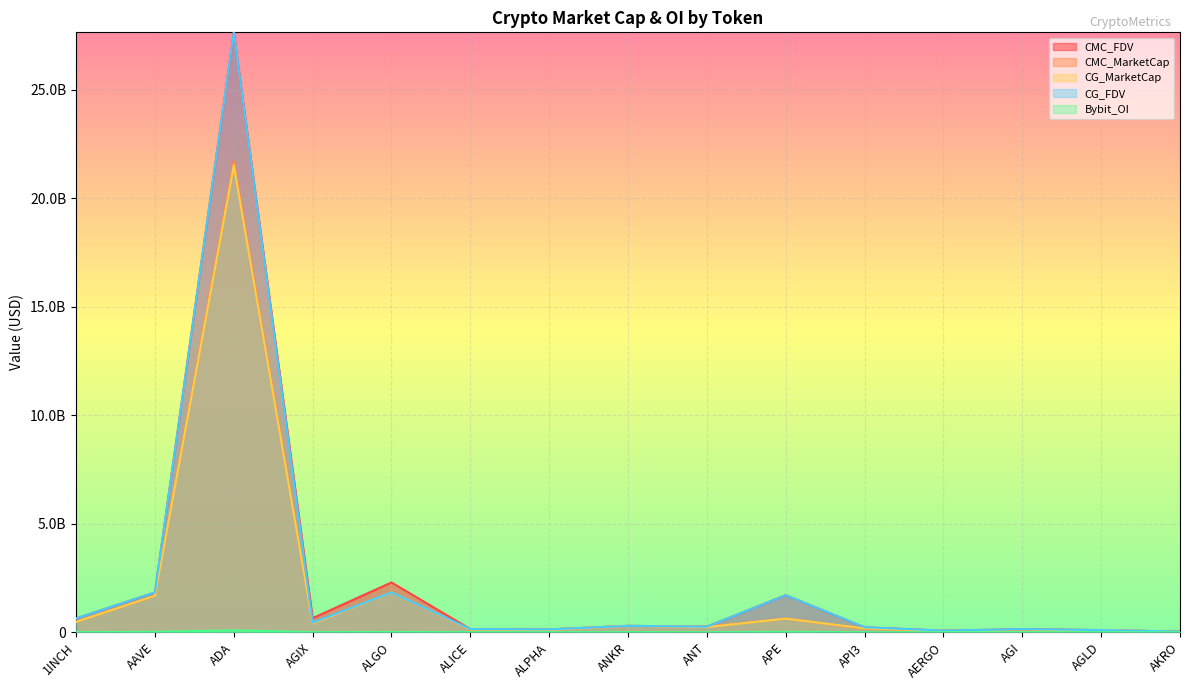

How many interior local valleys does the CG_FDV series have?

4